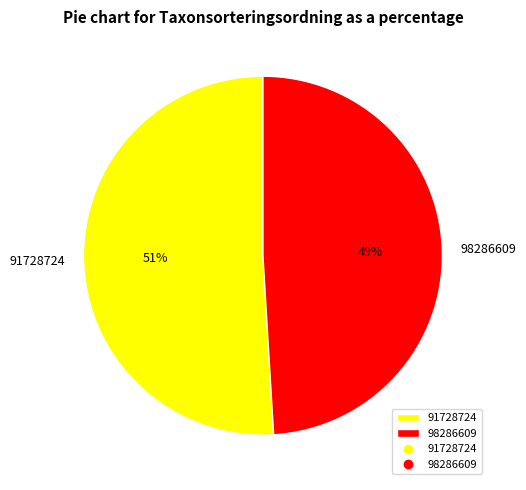

What percentage is the 91728724 slice, to the nearest percent?

51%